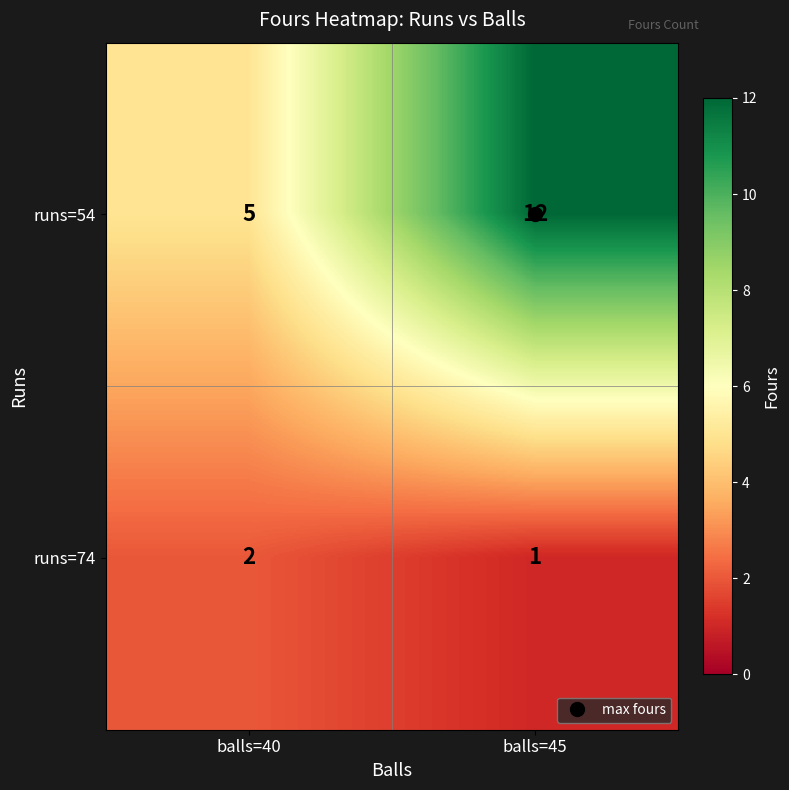

The value of runs=74 at balls=45 is 1. True or false?

True